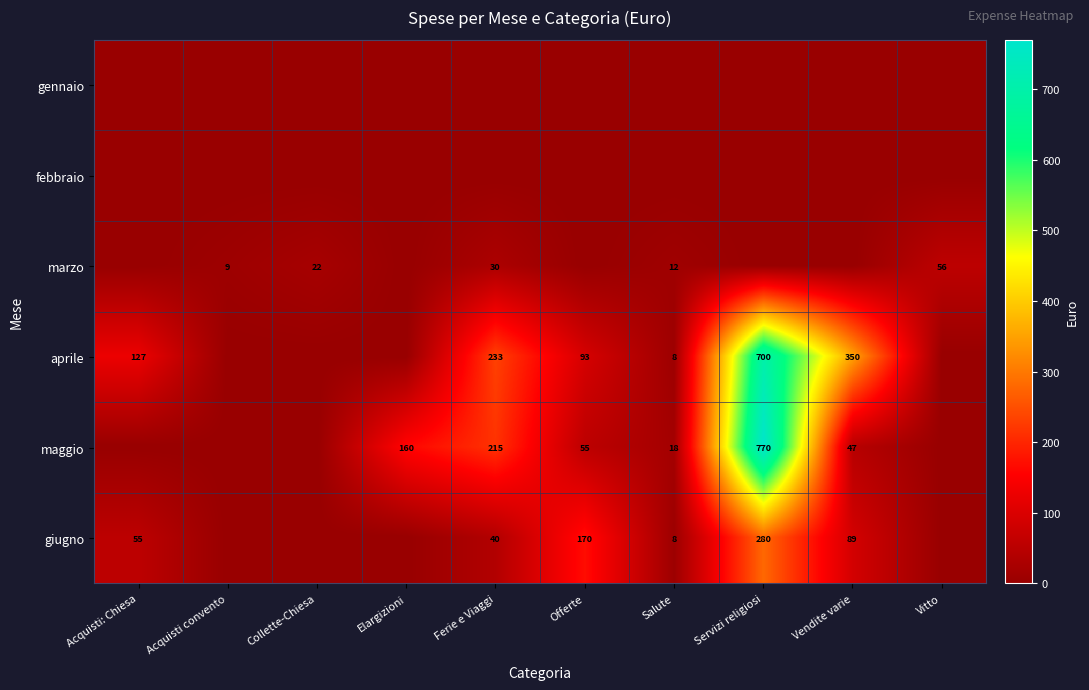

Which has a higher value, Vendite varie or Vitto?

Vendite varie